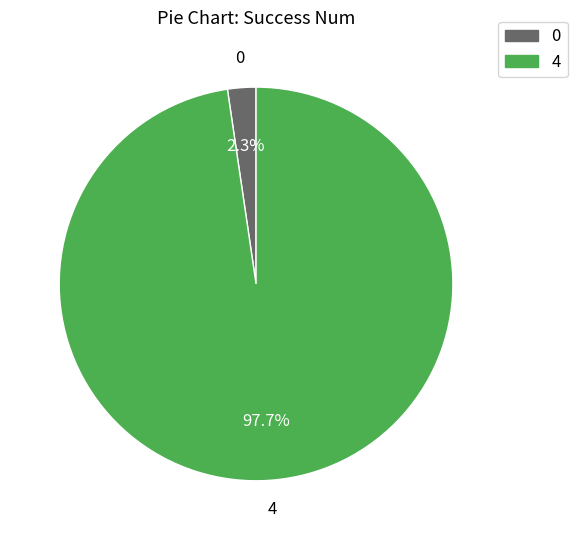

How many slices are in this pie chart?

2